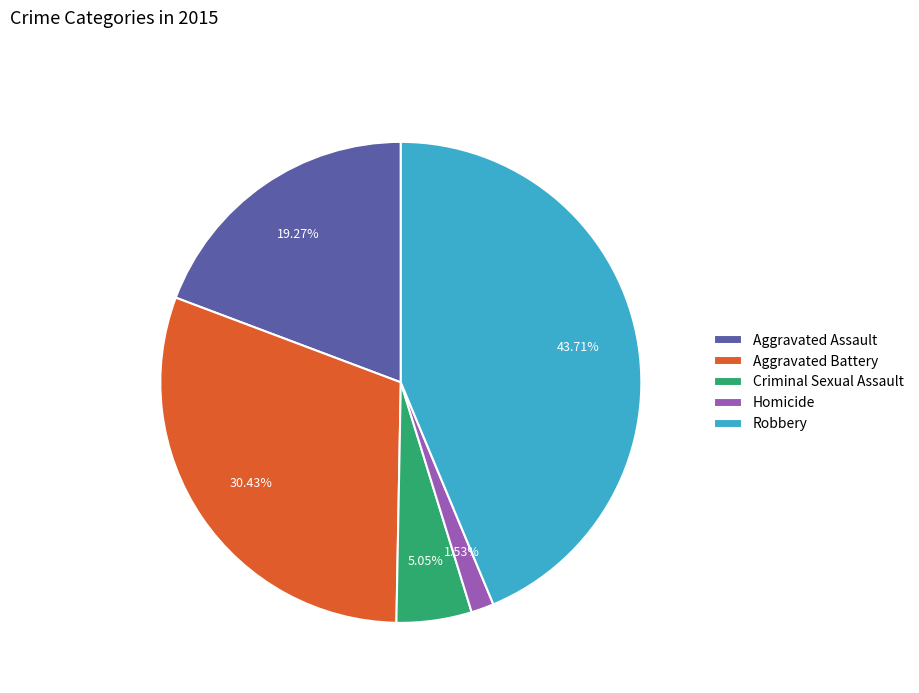

To the nearest percent, what is the average slice percentage?

20%